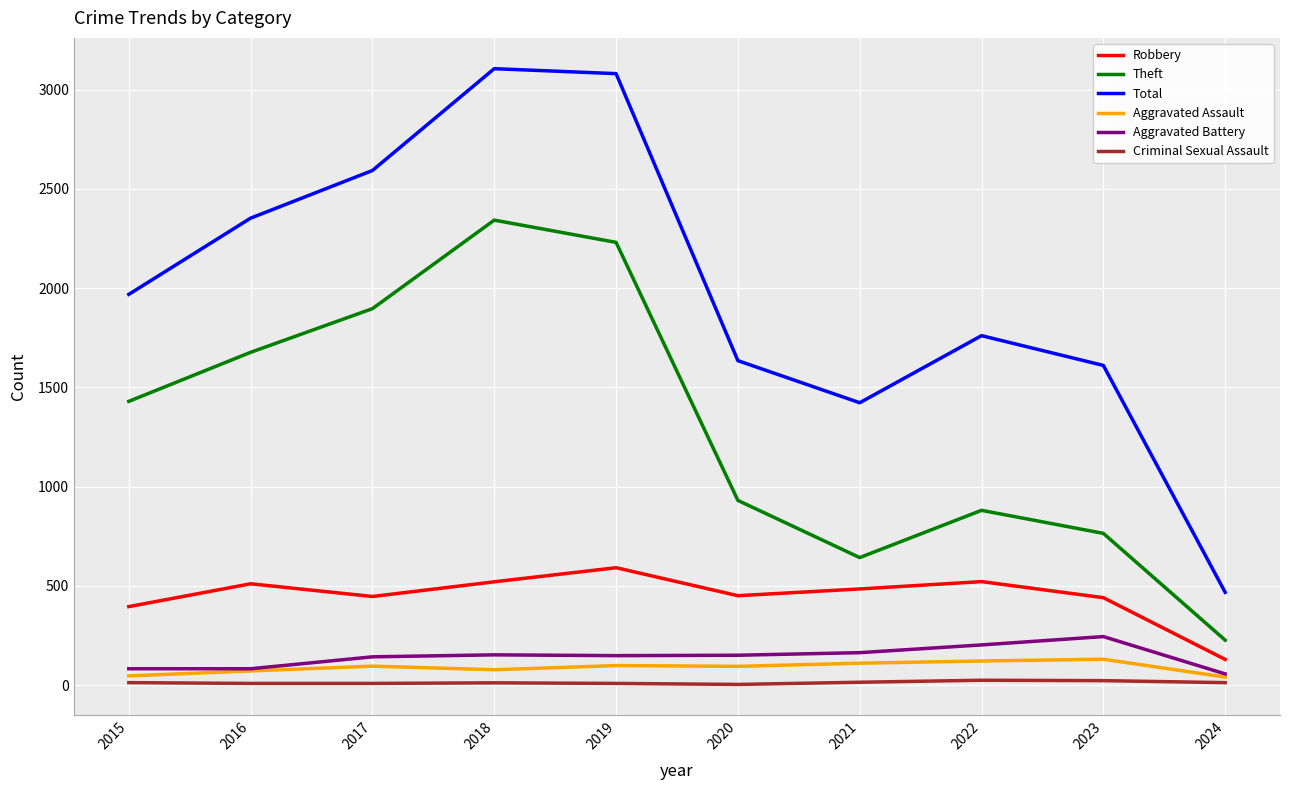

True or false: Robbery and Aggravated Assault intersect in this chart.

False